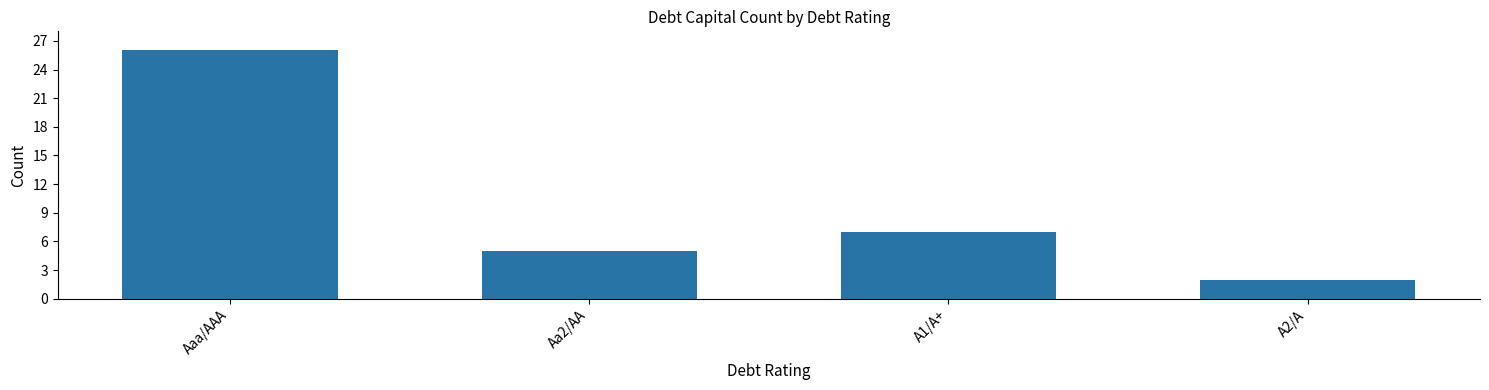

What is the ratio of the value at Aaa/AAA to the value at A1/A+?

3.7